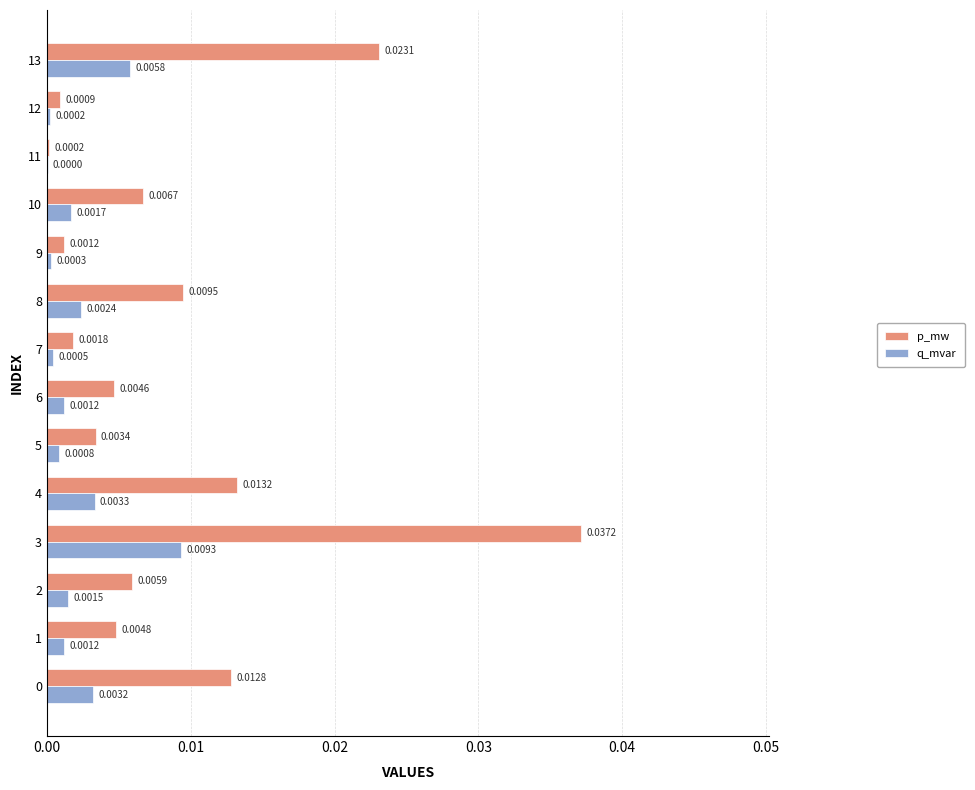

How many categories are shown in the chart?

14